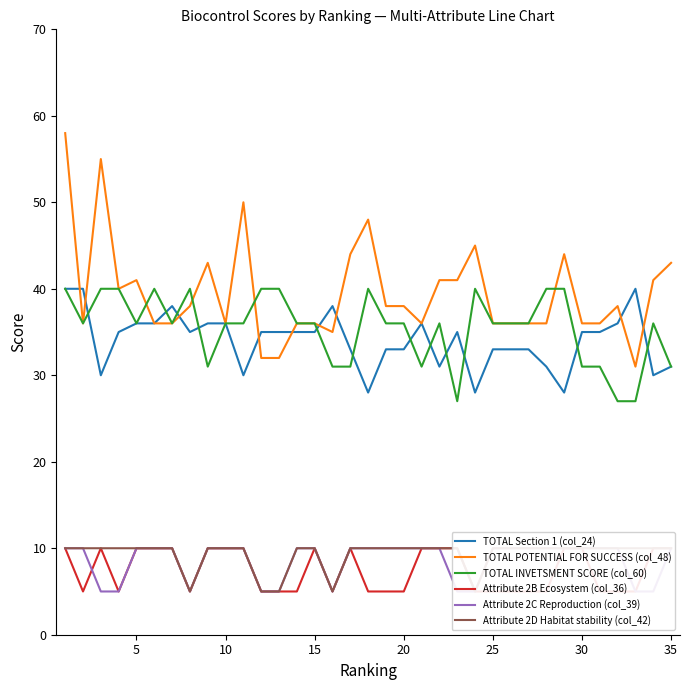

What is the lowest value of the TOTAL Section 1 (col_24) series?

28